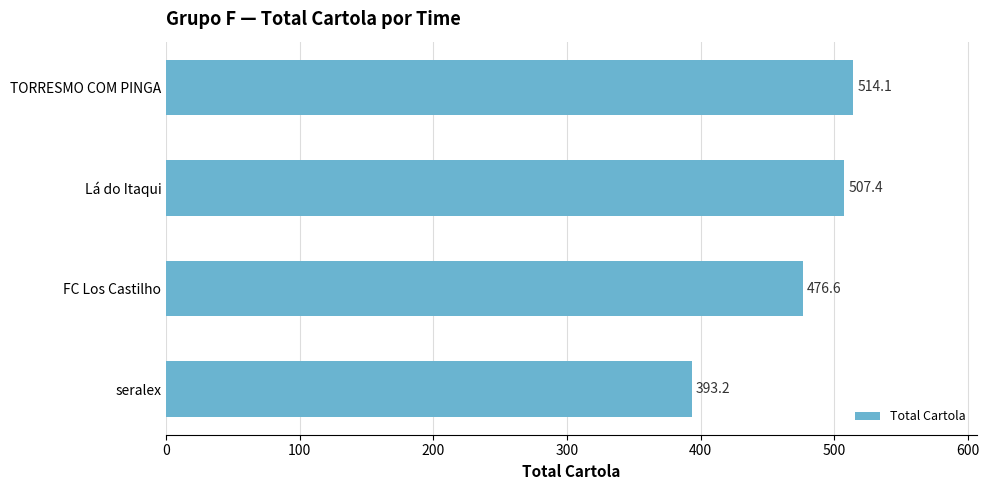

What is the difference between the maximum and second lowest values?

37.6